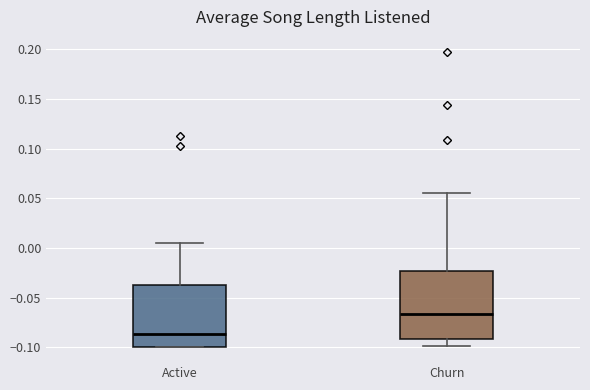

Where does the lower whisker of the box for Churn end on the y-axis? The values are not printed on the chart, so give them approximately, as read against the axis.

-0.100